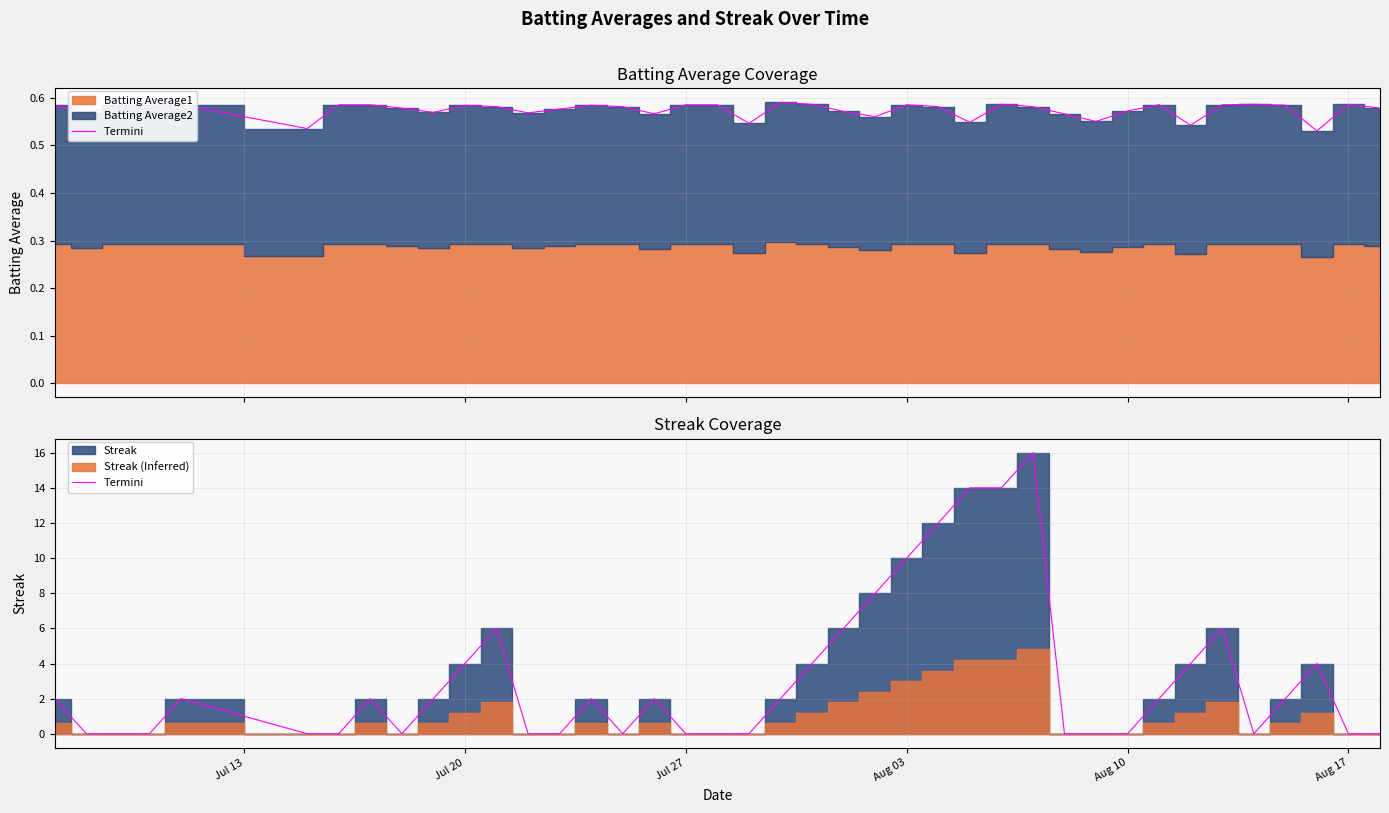

True or false: the data shows 7 at Jul 20.

False